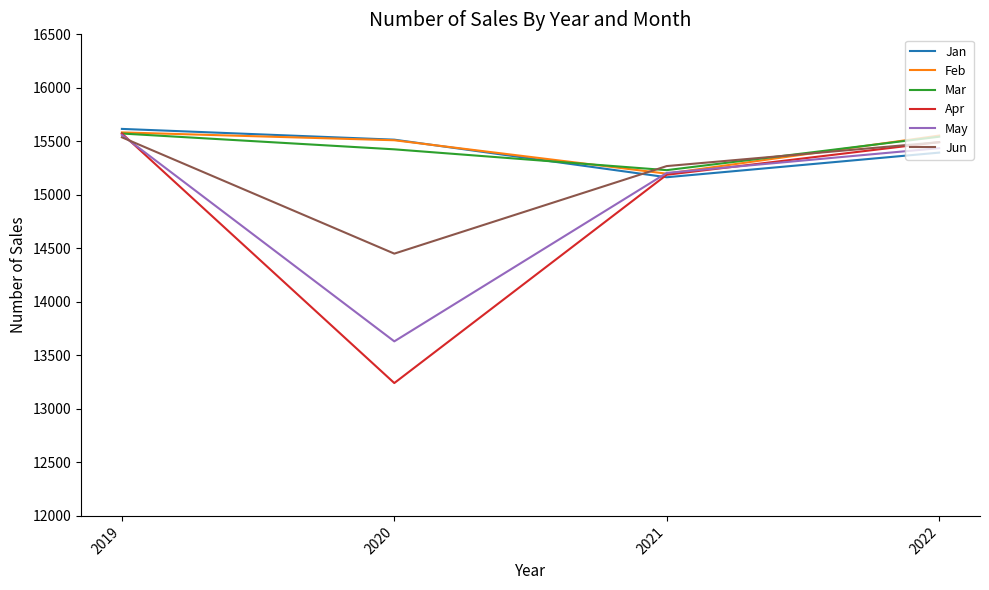

True or false: Jun has more than 2 interior local peaks.

False